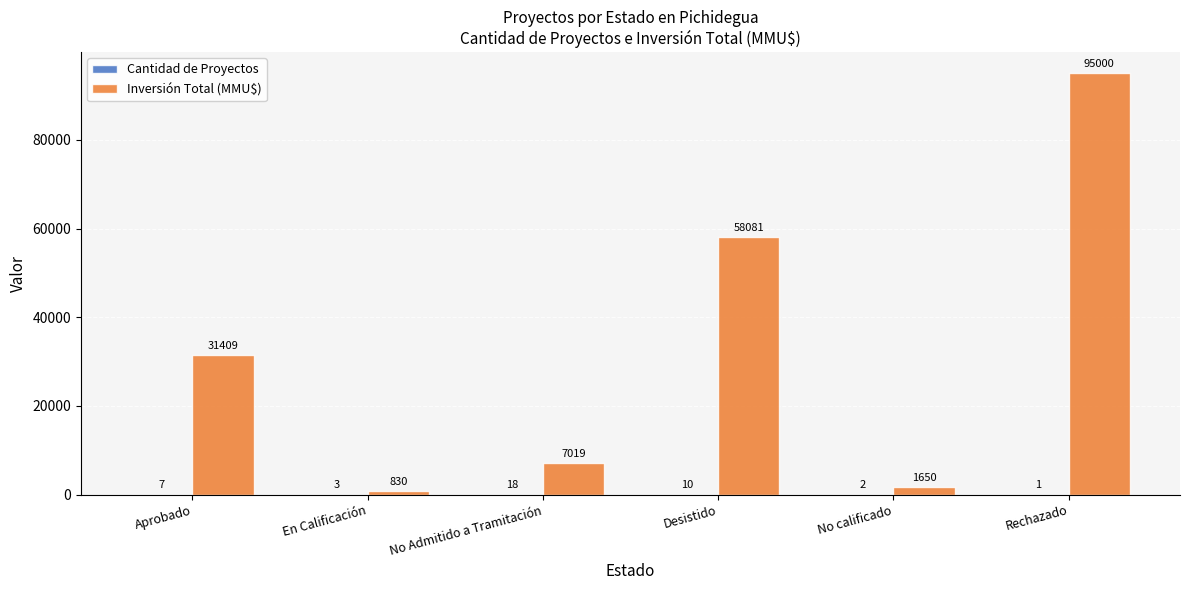

The Inversión Total (MMU$) series shows 31409 at Aprobado. True or false?

True